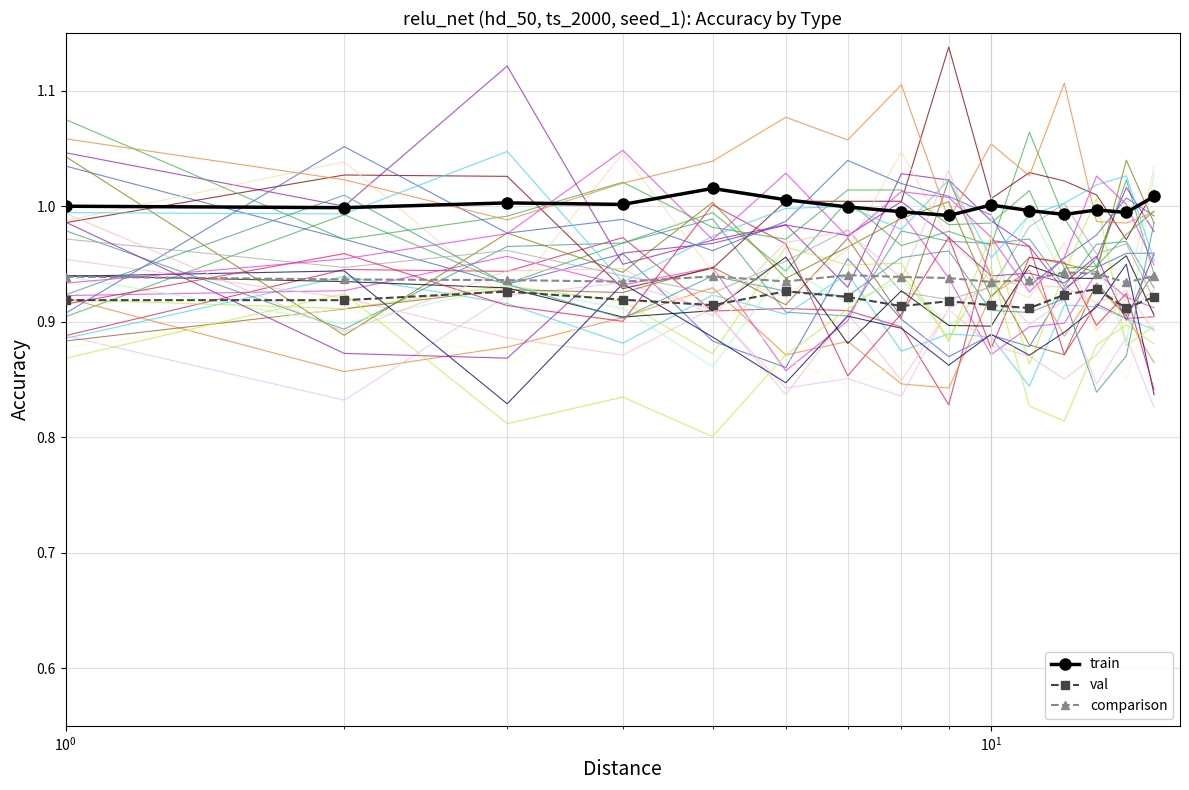

True or false: train and val cross at least once.

False